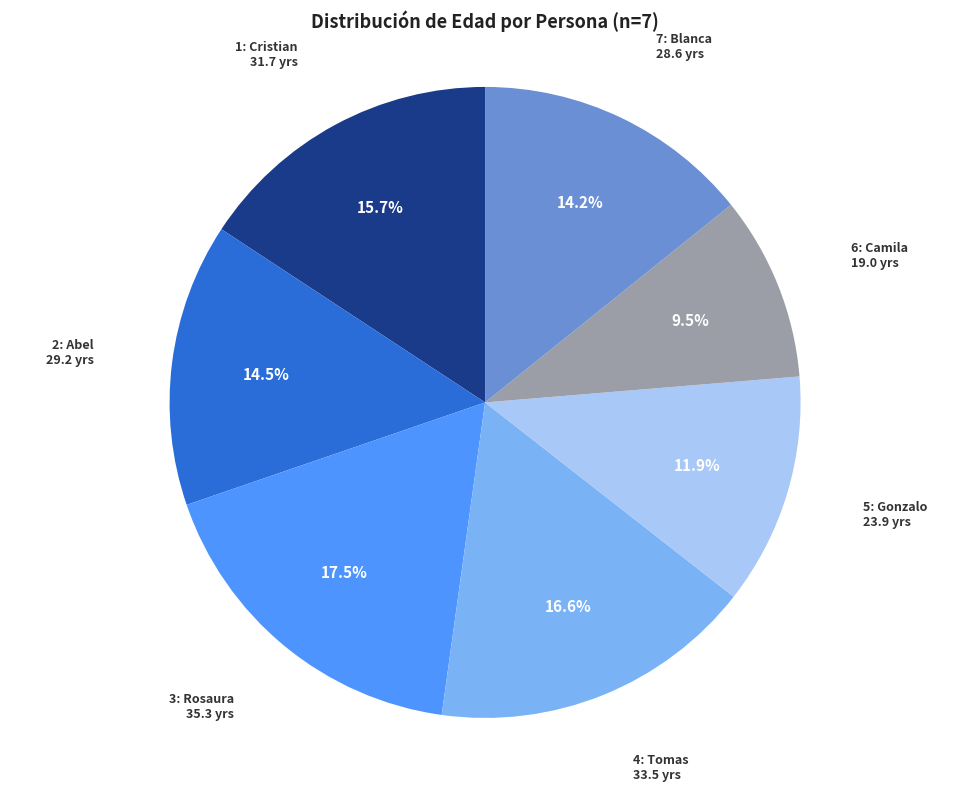

Does any single category account for the majority?

No